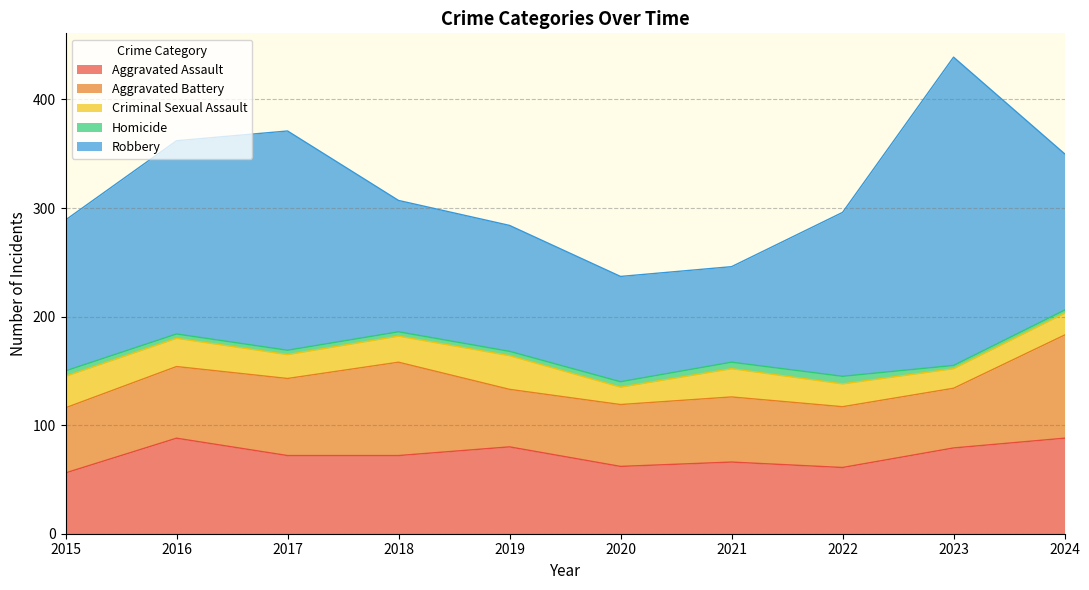

What is the spread (max minus min) of values at 2015?

134